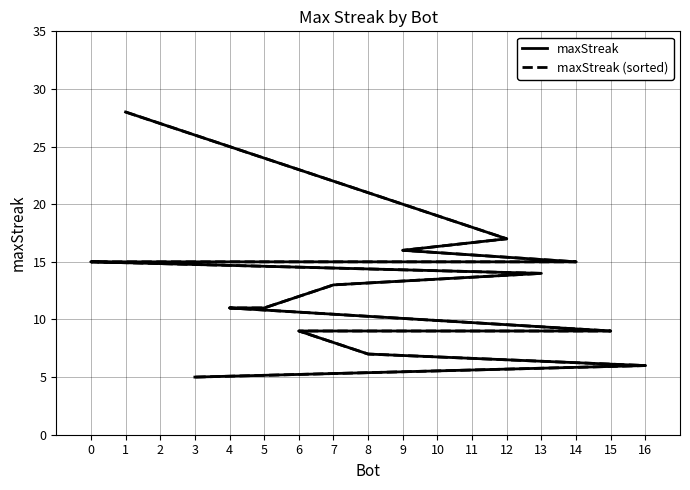

What is the sum of all maxStreak (sorted) values?

215